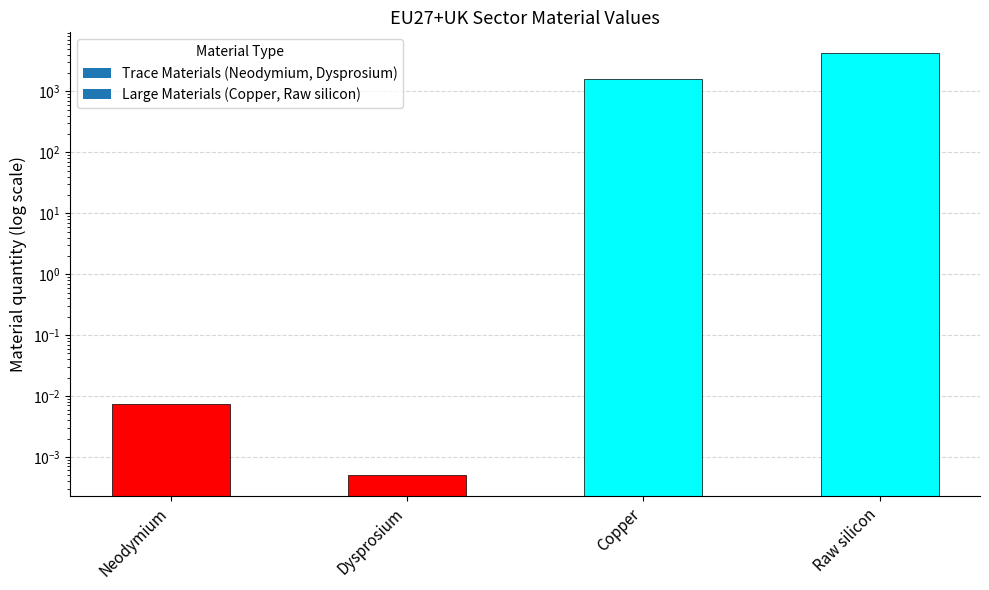

What position from the right is Copper?

2